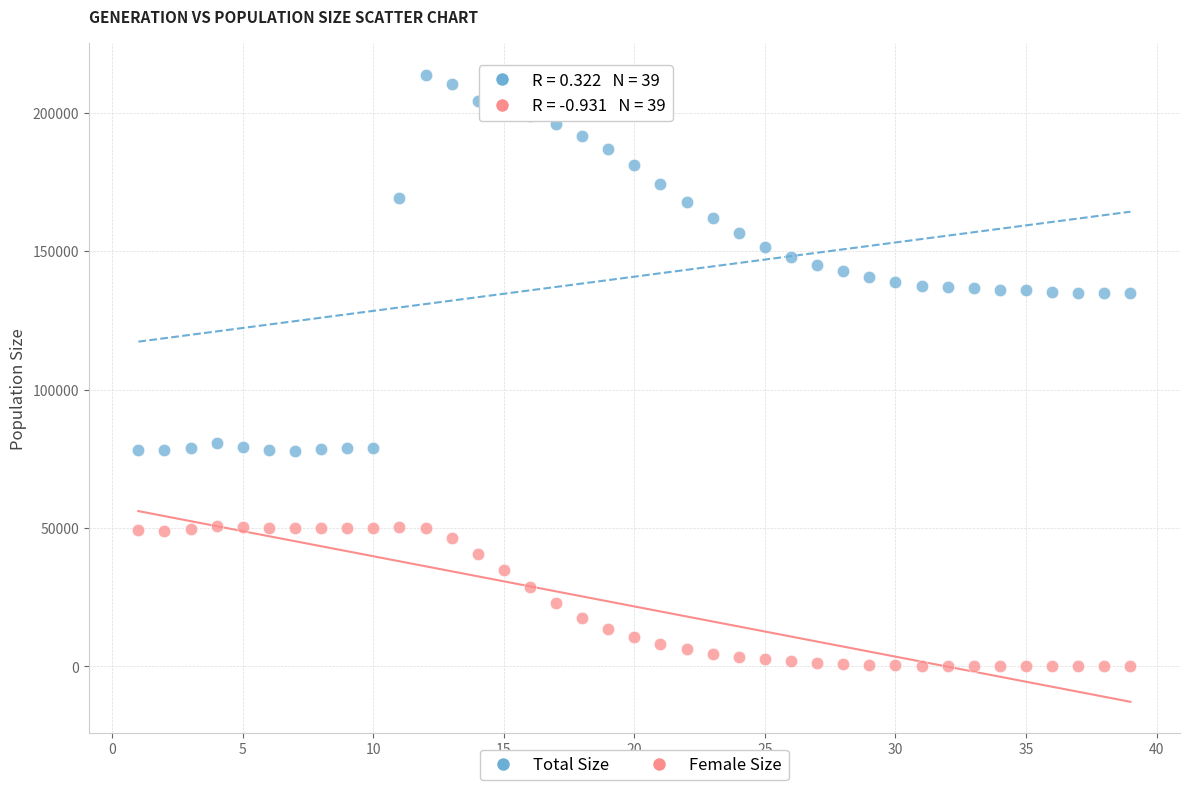

Which series has the widest spread of Y values?

Total Size